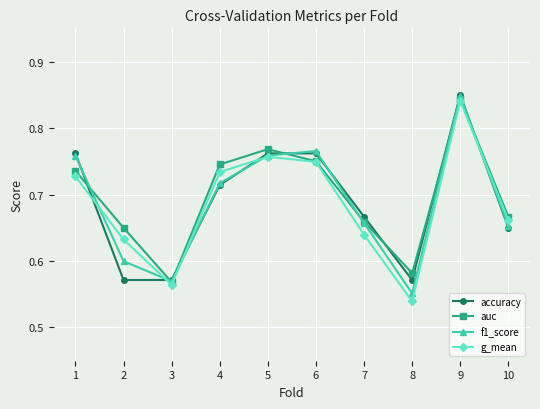

At which category does the chart reach its minimum across all series?

8